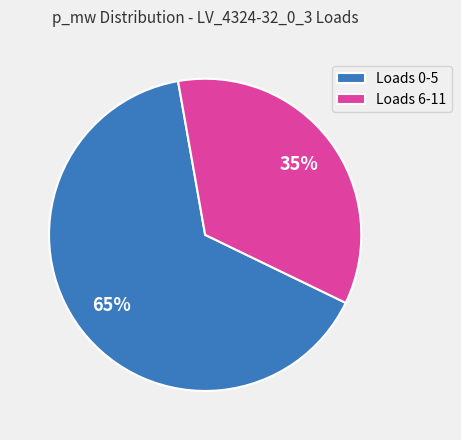

How many segments does this pie chart have?

2